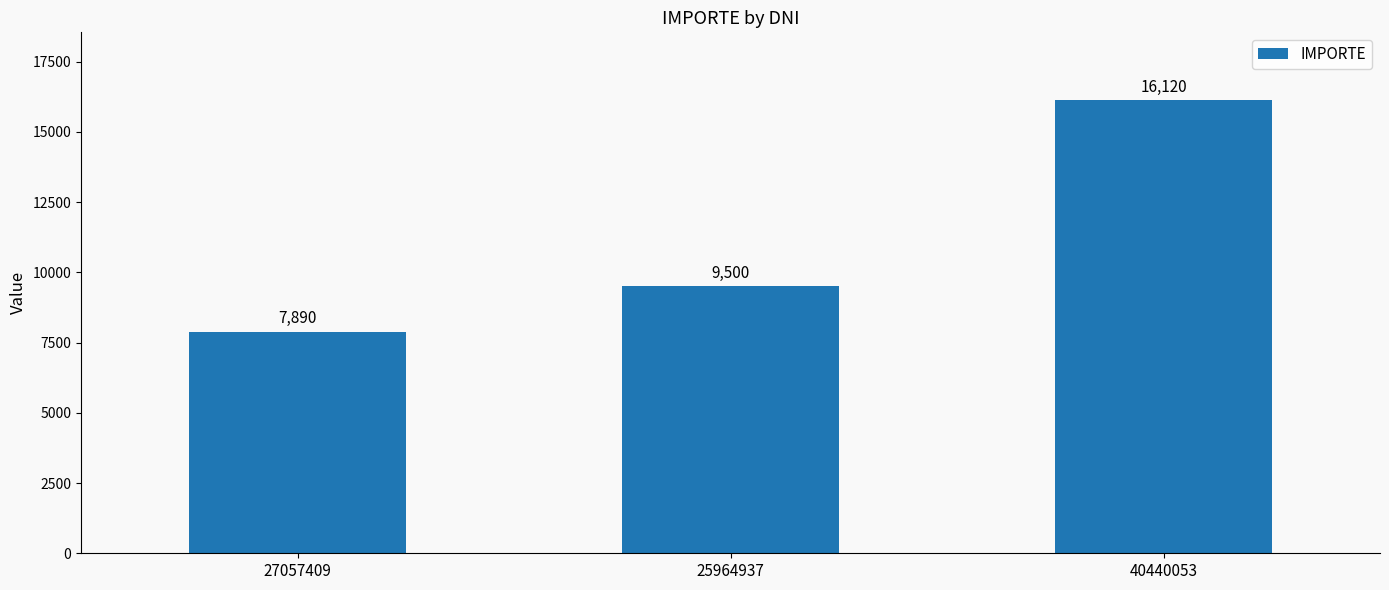

Reading right to left, transcribe all the data shown in this chart.

16120	9500	7890